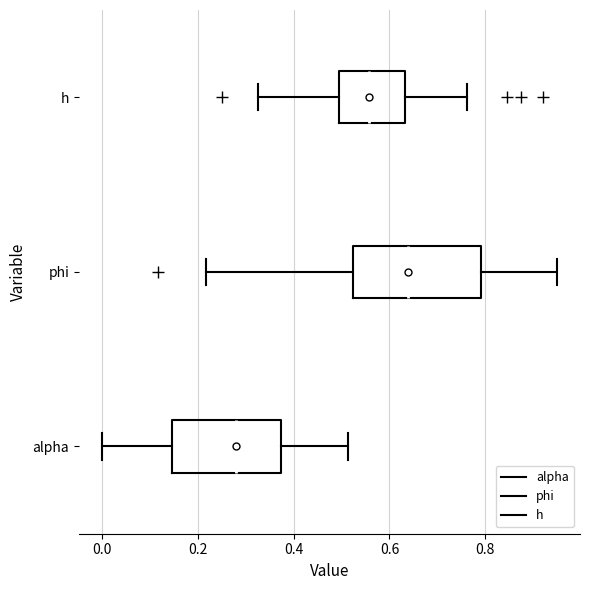

Where is the right edge of the box for phi on the x-axis? The values are not printed on the chart, so give them approximately, as read against the axis.

0.80